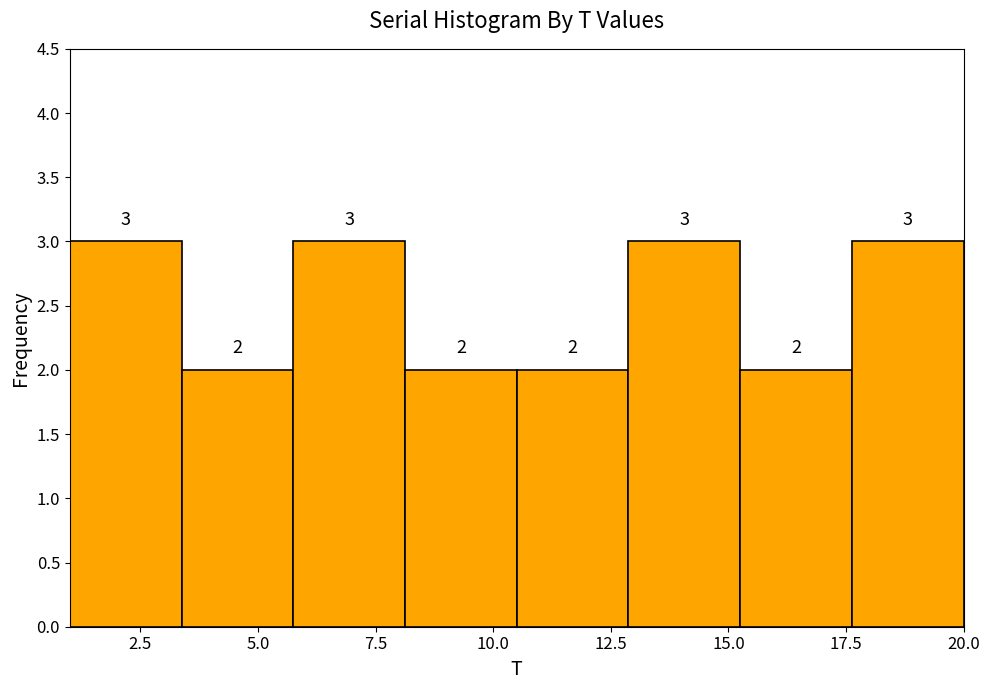

Reading left to right, list every bar in this chart as the range it spans on the x-axis followed by its height. The bar edges are not printed on the chart, so give them approximately, as read against the axis.

1.0 to 3.5: 3
3.5 to 6.0: 2
6.0 to 8.0: 3
8.0 to 10.5: 2
10.5 to 13.0: 2
13.0 to 15.5: 3
15.5 to 17.5: 2
17.5 to 20.0: 3